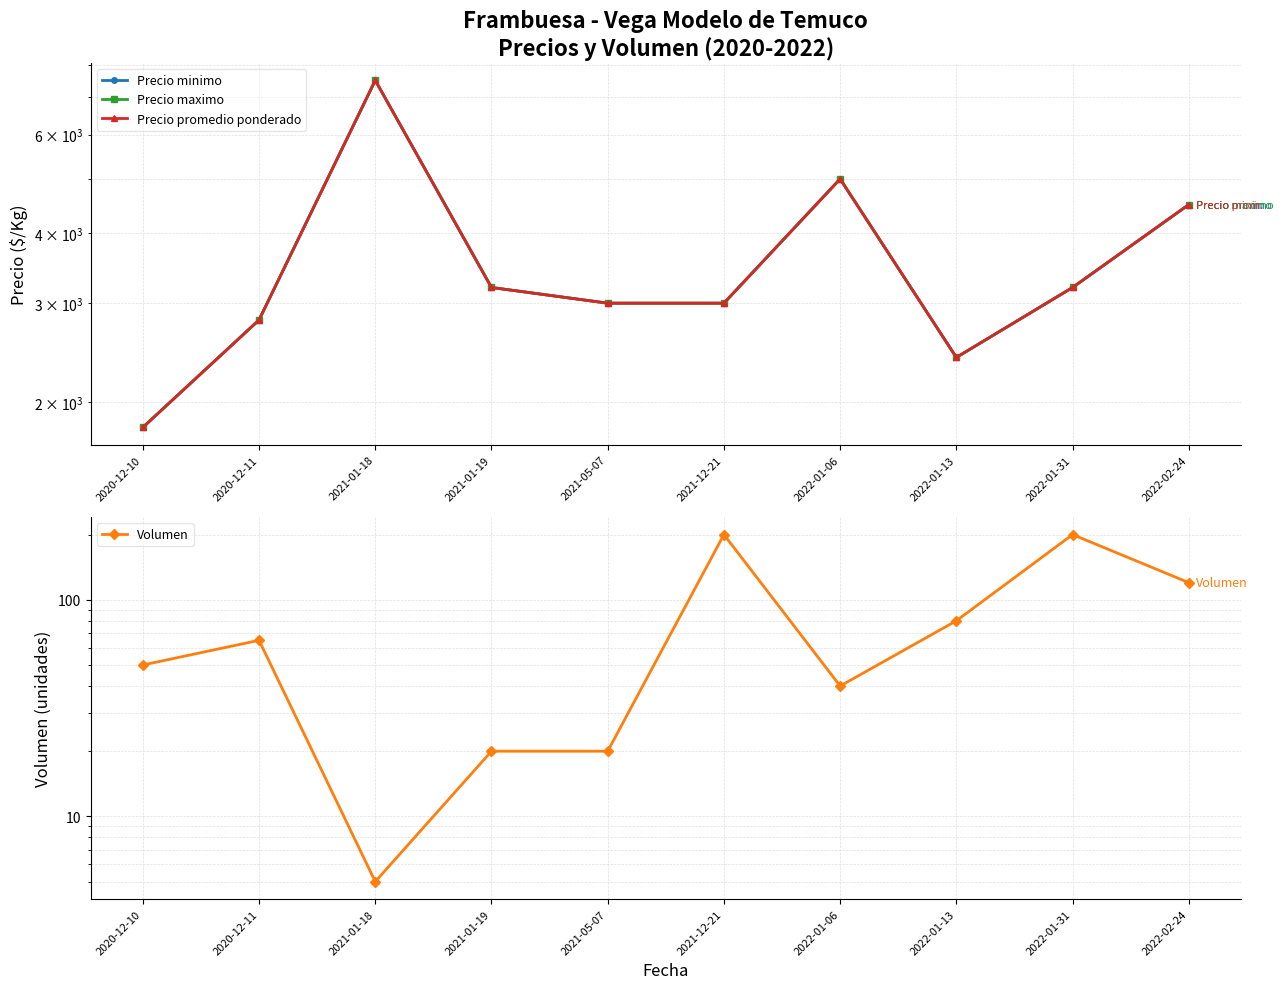

Which series has the largest total across all categories?

Precio minimo